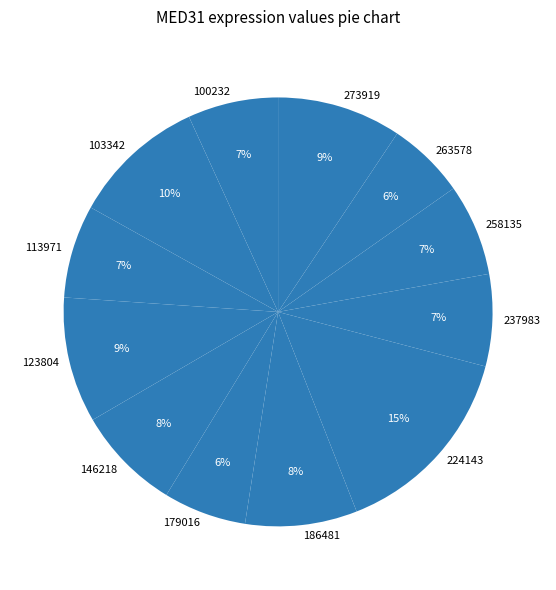

To the nearest percent, what portion does 100232 represent?

7%